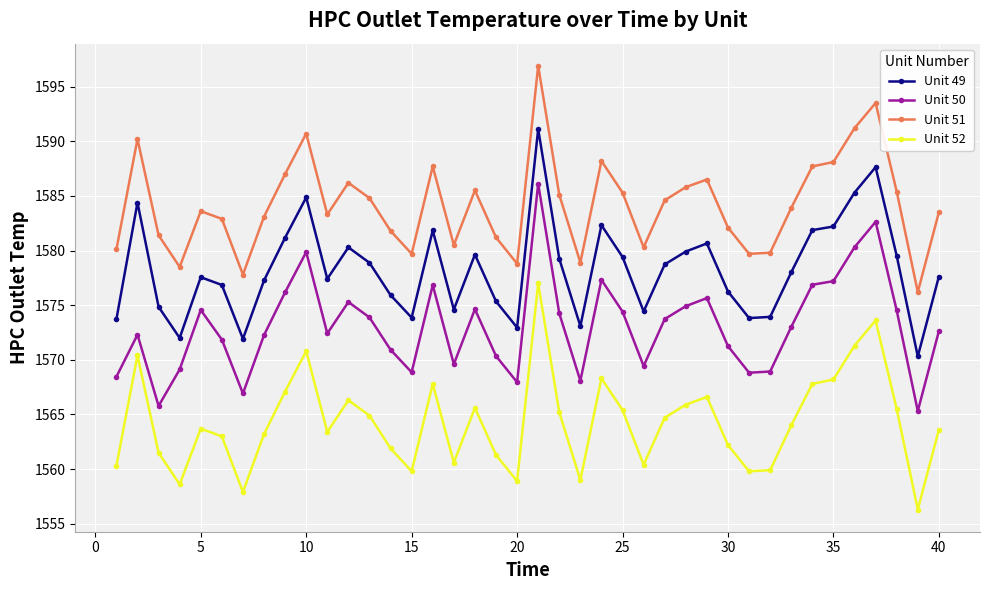

What is the average value of the Unit 52 series?

1564.3